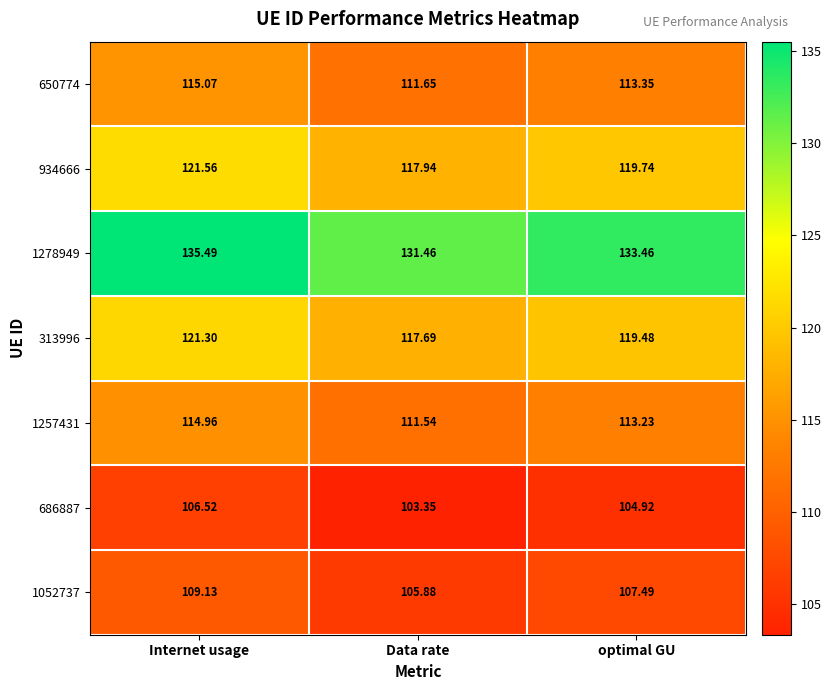

Which category has the highest value in the 1052737 series?

Internet usage